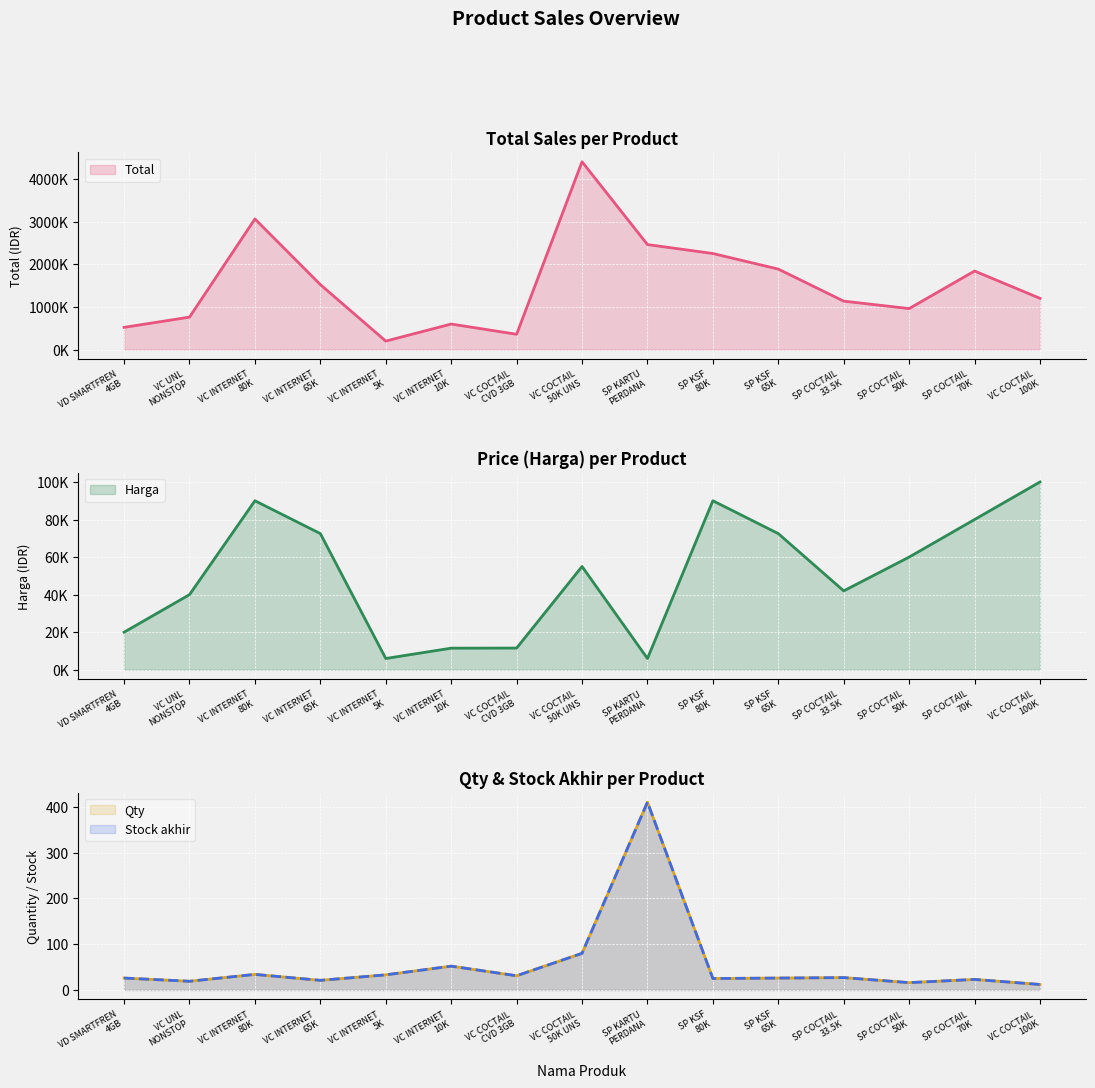

Is the value of Total at SP COCTAIL
50K greater than the value of Harga at VC INTERNET
80K?

Yes